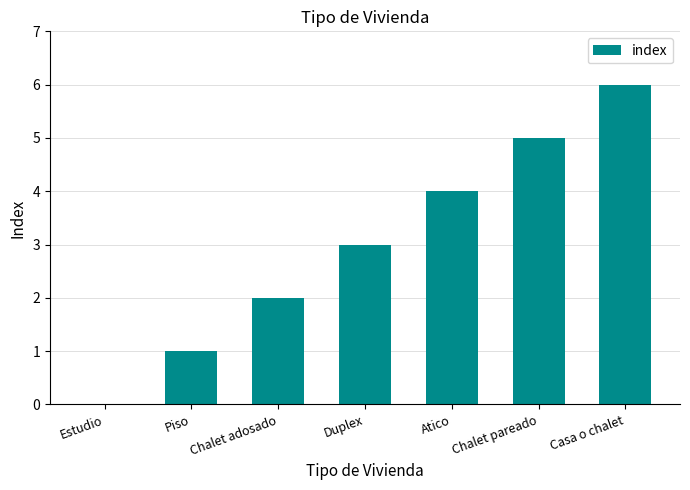

Reading right to left, transcribe all the data shown in this chart.

Casa o chalet=6	Chalet pareado=5	Atico=4	Duplex=3	Chalet adosado=2	Piso=1	Estudio=0